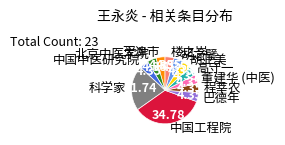

Combined, do 北京中医学院 and 中国中医研究院 account for over 50%?

No